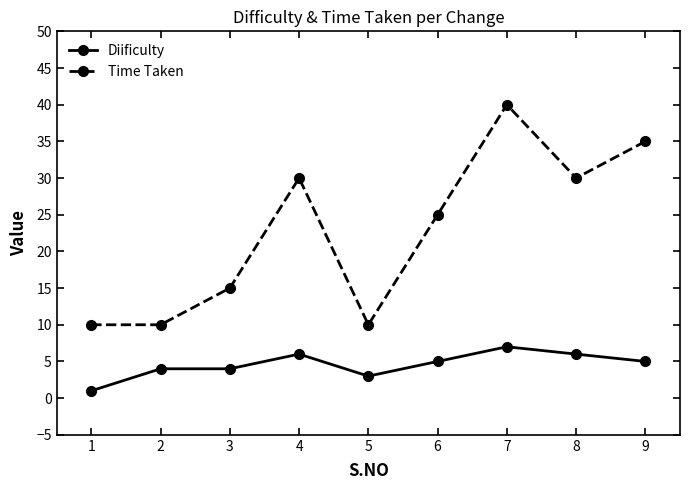

True or false: Diificulty has a value of 7 at 6.

False